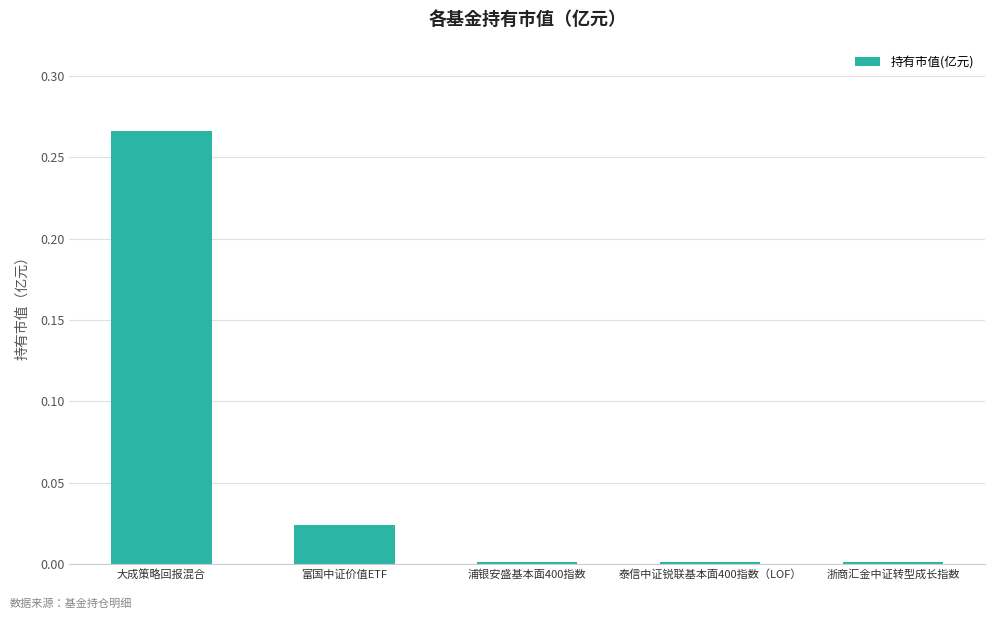

What is the label of the 1st bar from the right?

浙商汇金中证转型成长指数